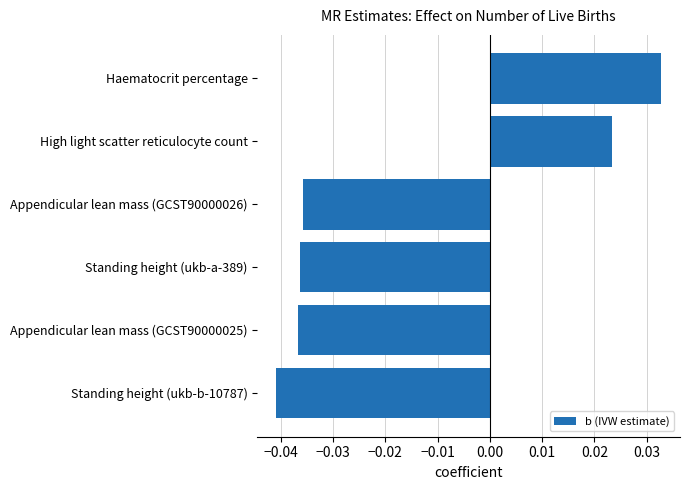

At which label is the value closest to 0?

High light scatter reticulocyte count